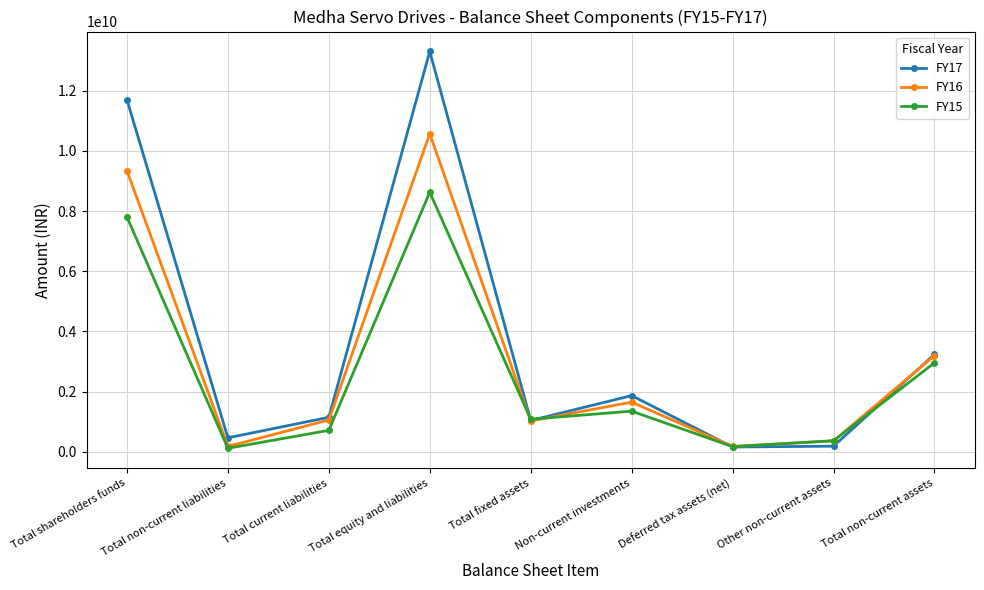

Is the value of FY16 at Total equity and liabilities greater than the value of FY15 at Deferred tax assets (net)?

Yes